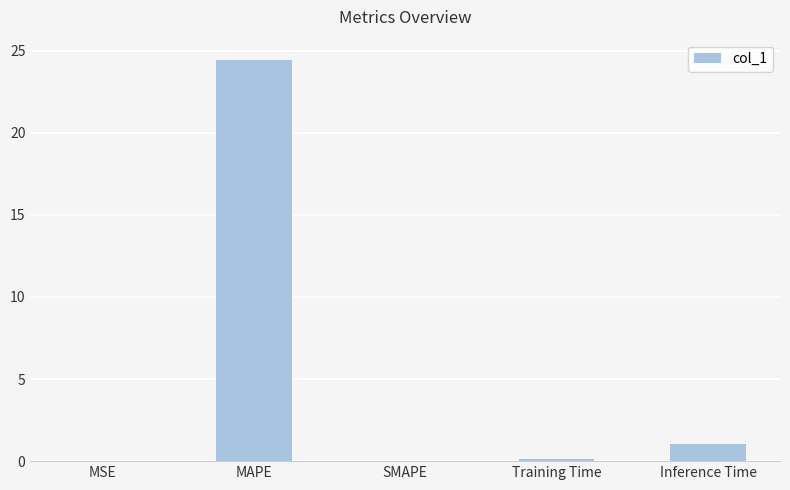

What is the greatest value displayed?

24.4